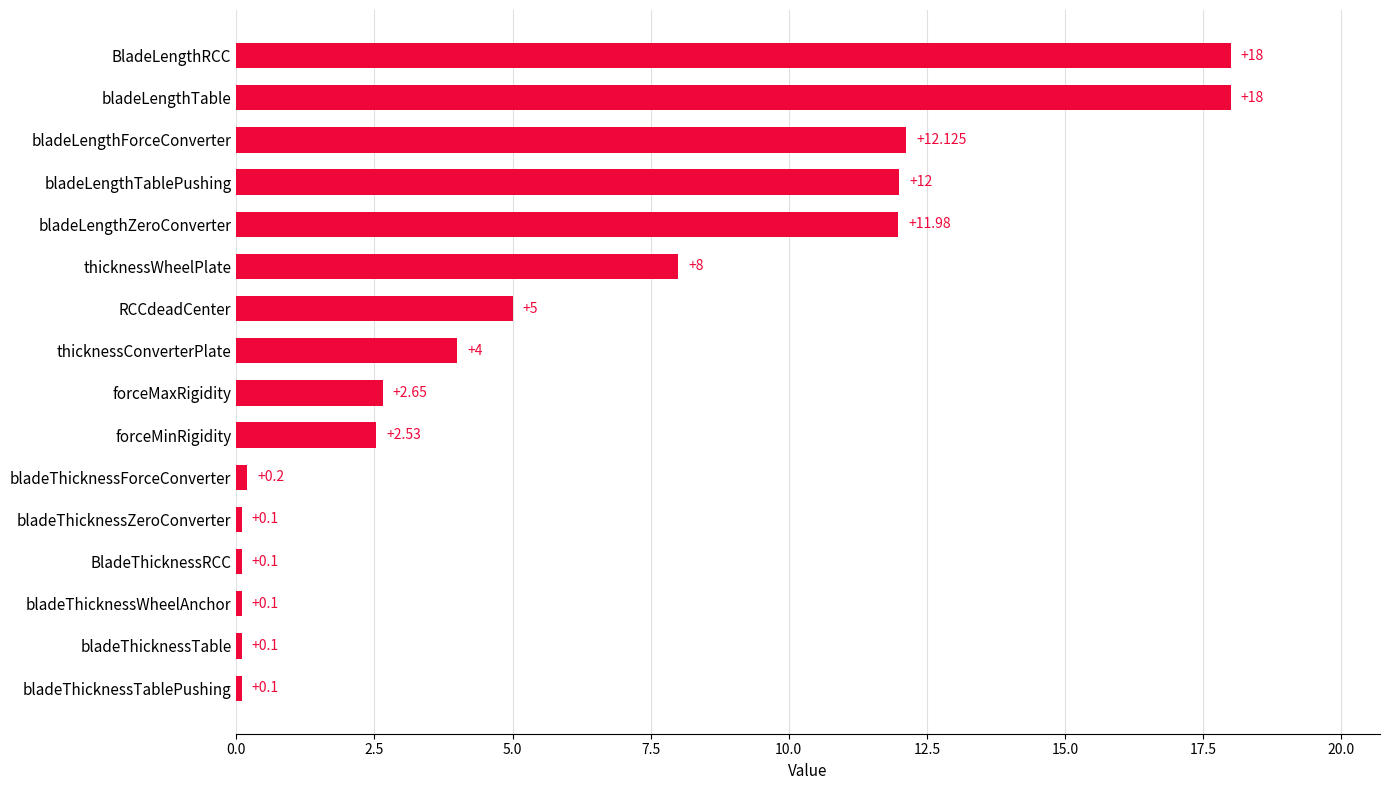

Which has a higher value, bladeThicknessWheelAnchor or BladeLengthRCC?

BladeLengthRCC